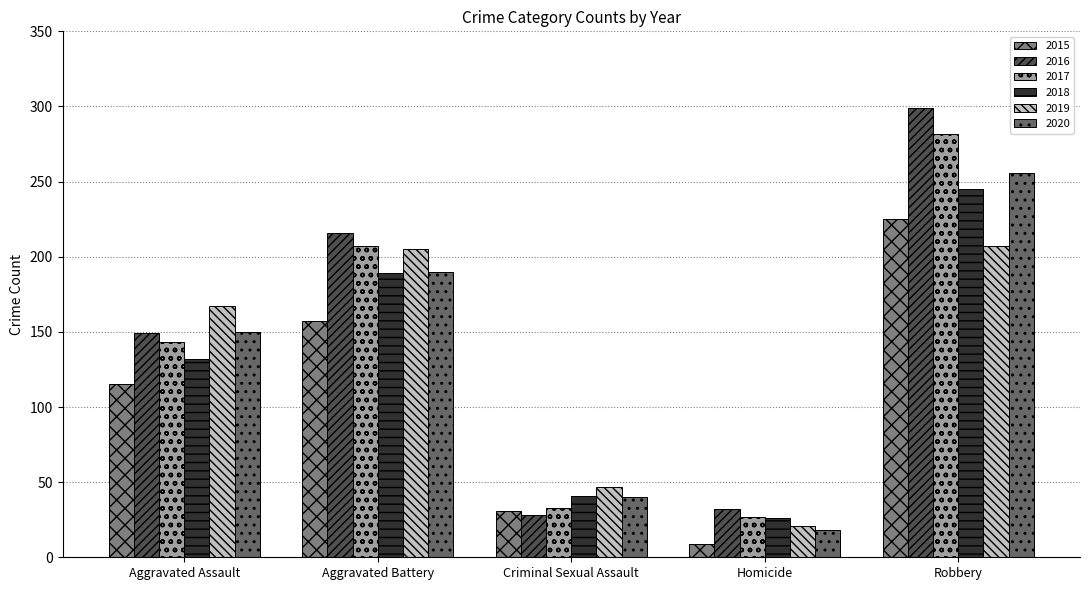

What is the sum of the 2020 values at Homicide and Aggravated Assault?

168